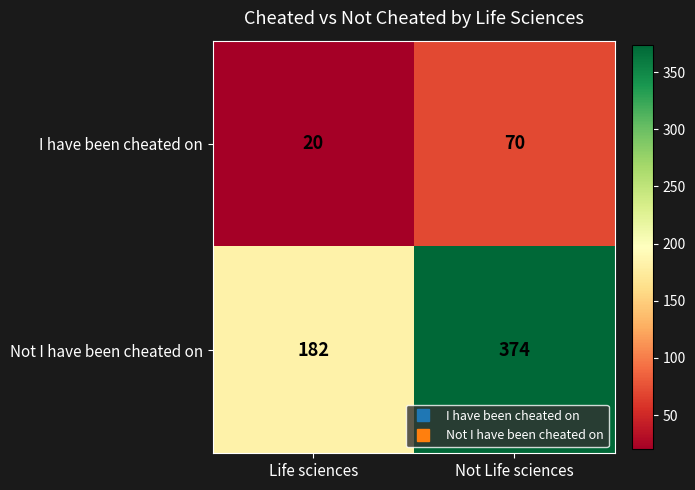

List the series in order of their overall mean, highest first.

Not I have been cheated on, I have been cheated on